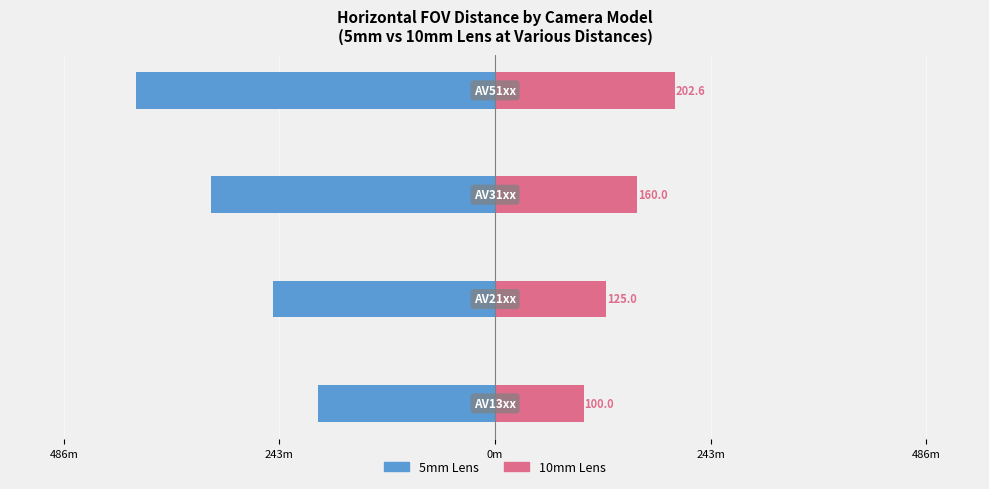

At 243m, list the series in order from largest to smallest.

10mm Lens, 5mm Lens